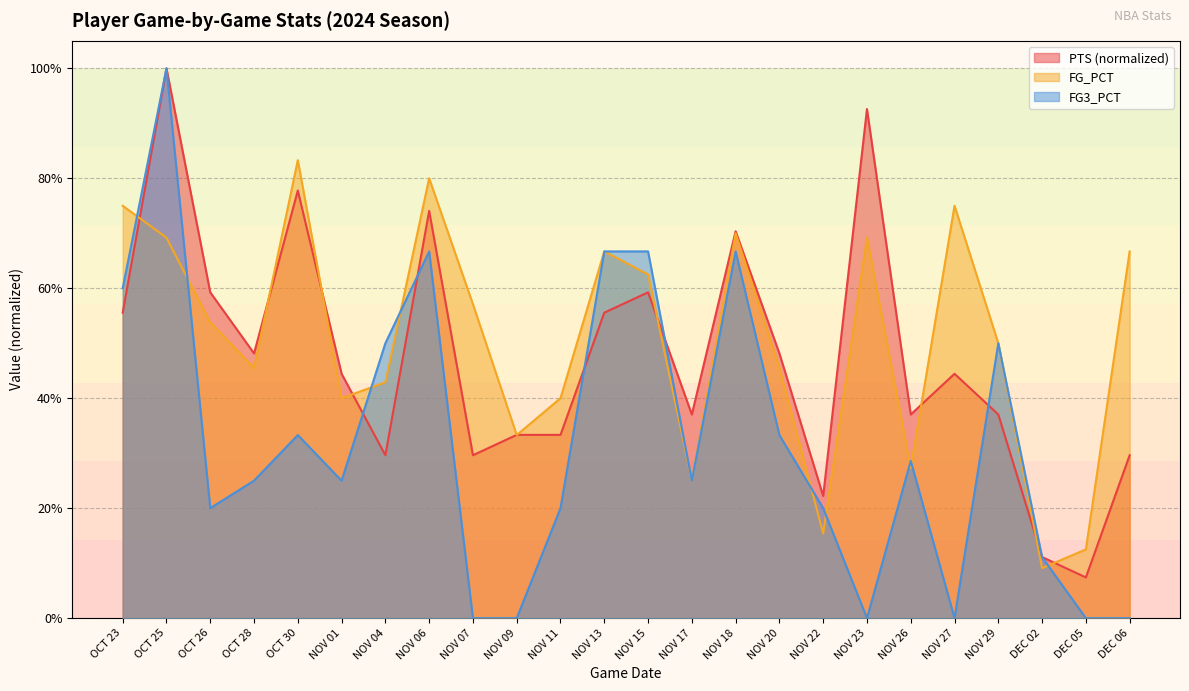

What position from the right is NOV 04?

18